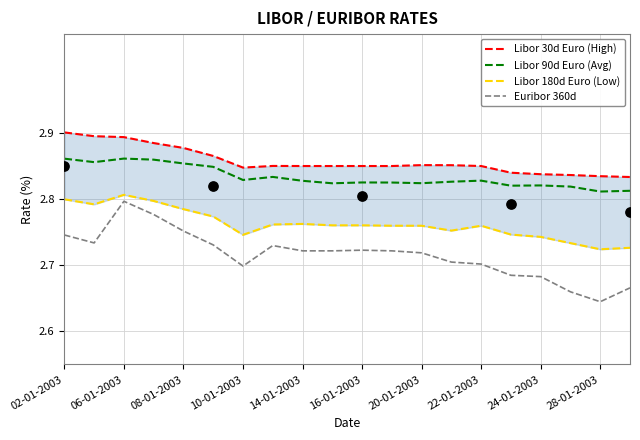

Which series reaches the maximum Y coordinate?

Libor 30d Euro (High)